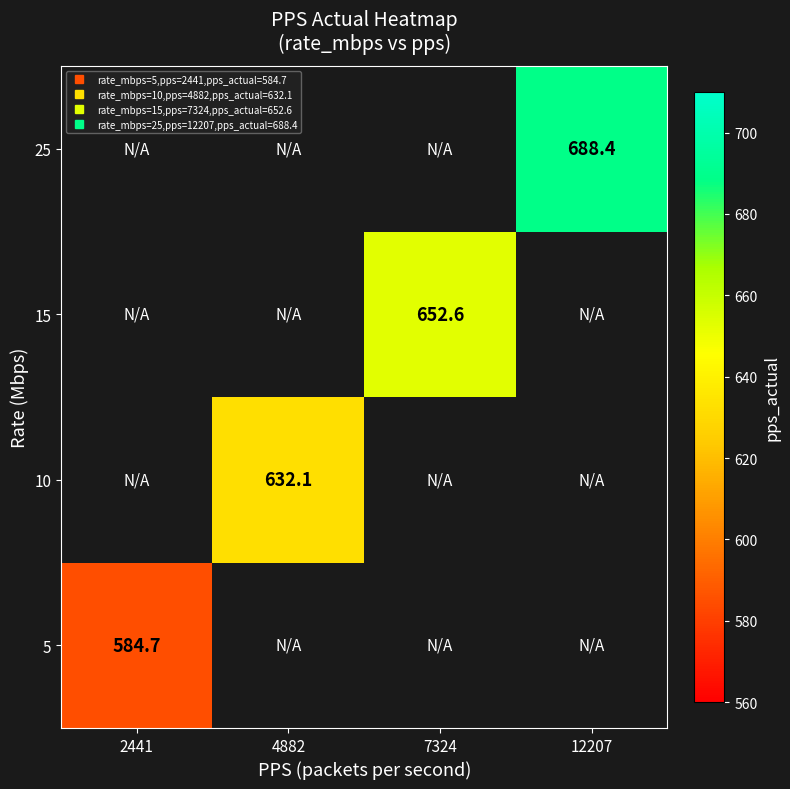

Which series has the largest range (max minus min)?

5